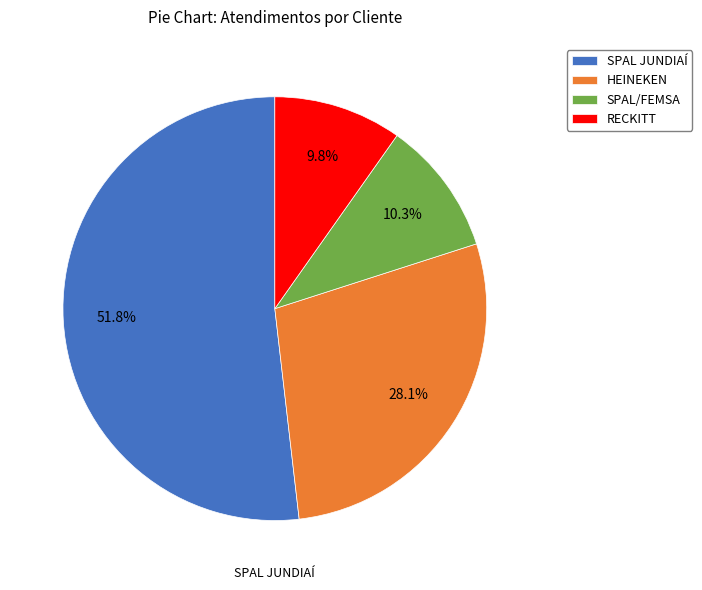

The SPAL/FEMSA slice represents 1% of the pie. True or false?

False